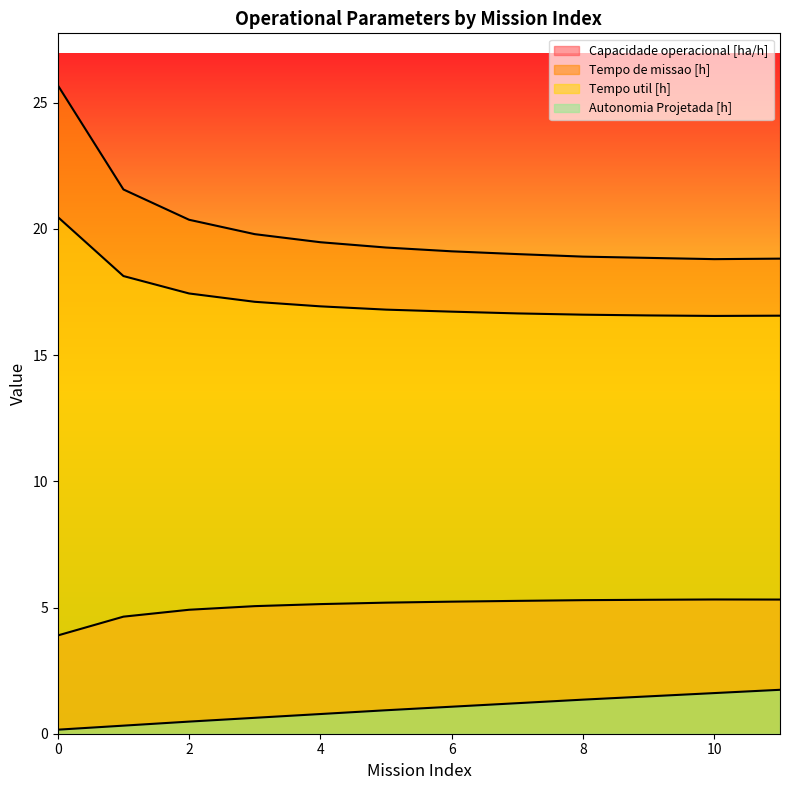

How many distinct data groups are displayed?

4